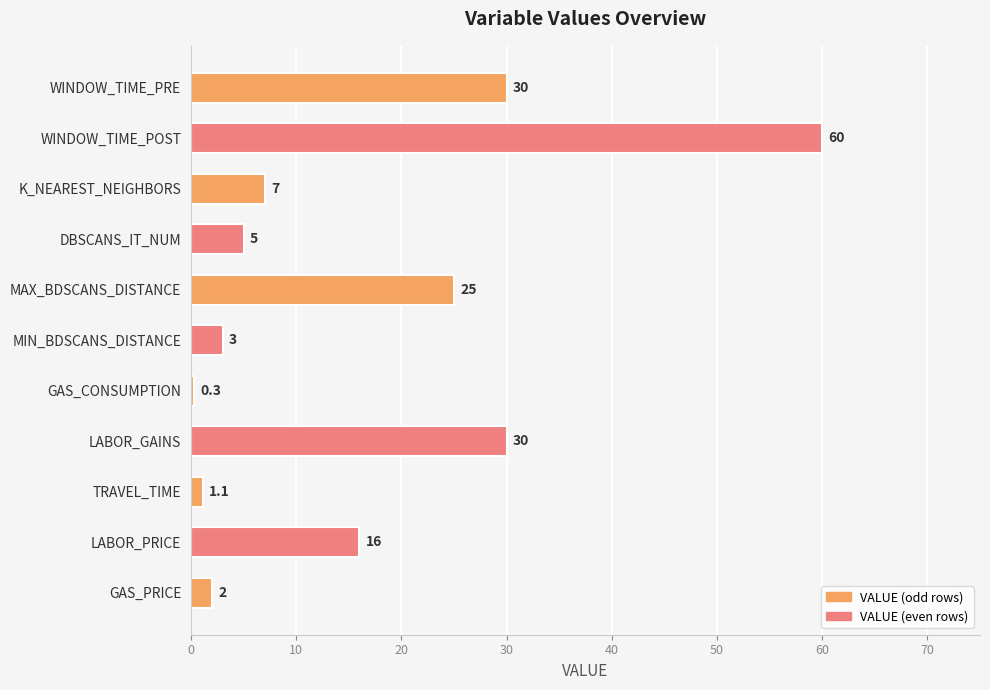

The chart shows a value of 0.3 at GAS_CONSUMPTION. True or false?

True